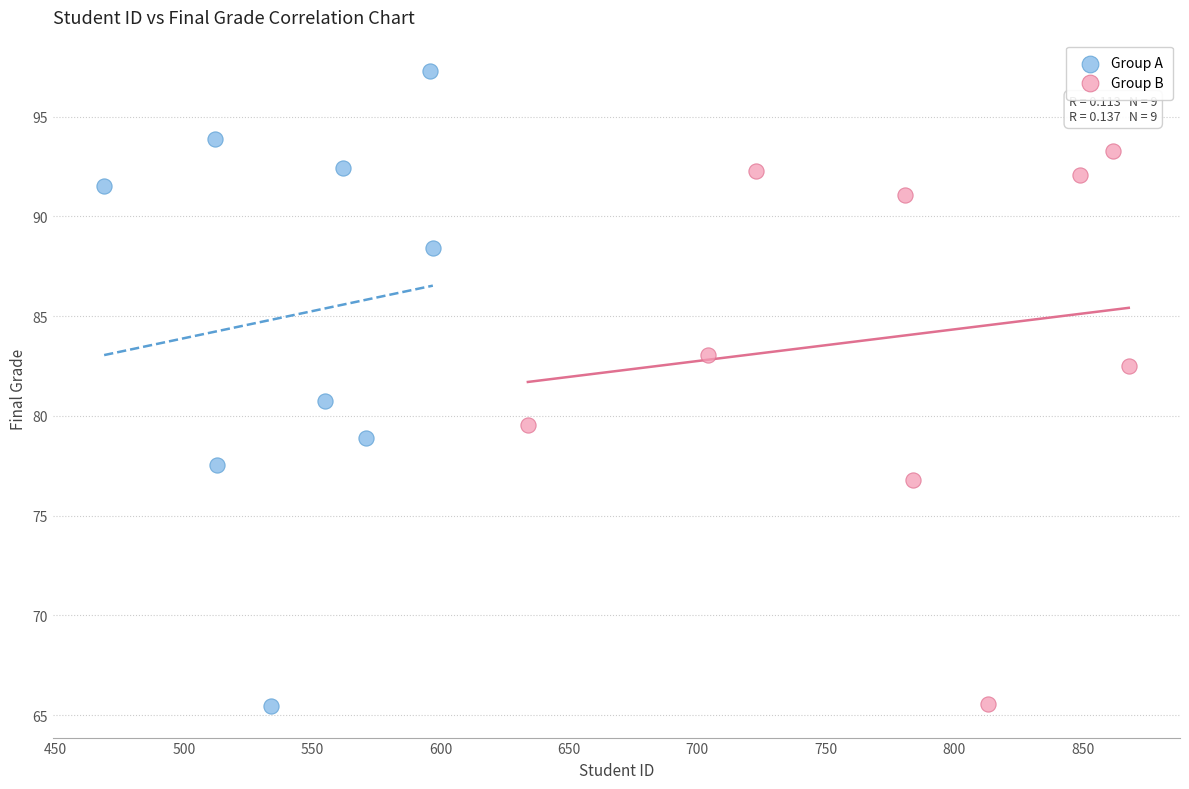

Which series has the widest spread of Y values?

Group A